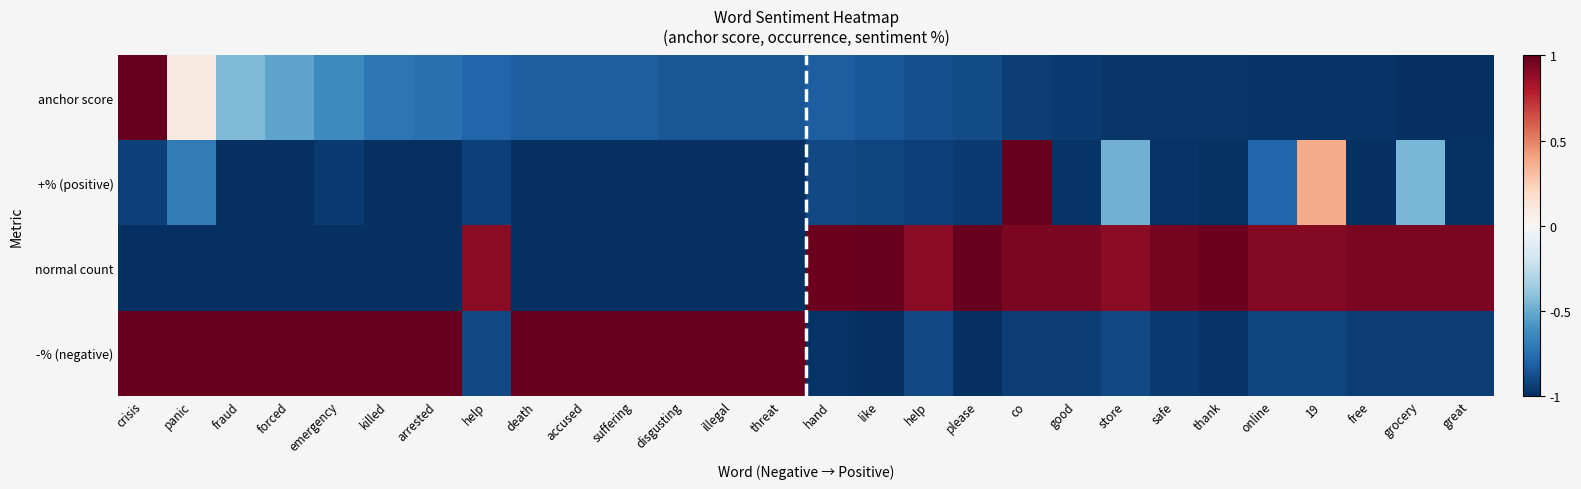

Reading left to right, transcribe all the data shown in this chart.

anchor score: crisis=1.0	panic=0.1	fraud=-0.4	forced=-0.5	emergency=-0.6	killed=-0.7	arrested=-0.7	help=-0.8	death=-0.8	accused=-0.8	suffering=-0.8	disgusting=-0.9	illegal=-0.9	threat=-0.9	hand=-0.8	like=-0.8	help=-0.9	please=-0.9	co=-0.9	good=-1.0	store=-1.0	safe=-1.0	thank=-1.0	online=-1.0	19=-1.0	free=-1.0	grocery=-1.0	great=-1.0
+% (positive): crisis=-0.9	panic=-0.7	fraud=-1.0	forced=-1.0	emergency=-1.0	killed=-1.0	arrested=-1.0	help=-0.9	death=-1.0	accused=-1.0	suffering=-1.0	disgusting=-1.0	illegal=-1.0	threat=-1.0	hand=-0.9	like=-0.9	help=-0.9	please=-1.0	co=1.0	good=-1.0	store=-0.5	safe=-1.0	thank=-1.0	online=-0.8	19=0.4	free=-1.0	grocery=-0.5	great=-1.0
normal count: crisis=-1.0	panic=-1.0	fraud=-1.0	forced=-1.0	emergency=-1.0	killed=-1.0	arrested=-1.0	help=0.9	death=-1.0	accused=-1.0	suffering=-1.0	disgusting=-1.0	illegal=-1.0	threat=-1.0	hand=1.0	like=1.0	help=0.9	please=1.0	co=0.9	good=0.9	store=0.9	safe=1.0	thank=1.0	online=0.9	19=0.9	free=0.9	grocery=0.9	great=0.9
-% (negative): crisis=1.0	panic=1.0	fraud=1.0	forced=1.0	emergency=1.0	killed=1.0	arrested=1.0	help=-0.9	death=1.0	accused=1.0	suffering=1.0	disgusting=1.0	illegal=1.0	threat=1.0	hand=-1.0	like=-1.0	help=-0.9	please=-1.0	co=-0.9	good=-0.9	store=-0.9	safe=-1.0	thank=-1.0	online=-0.9	19=-0.9	free=-0.9	grocery=-0.9	great=-0.9